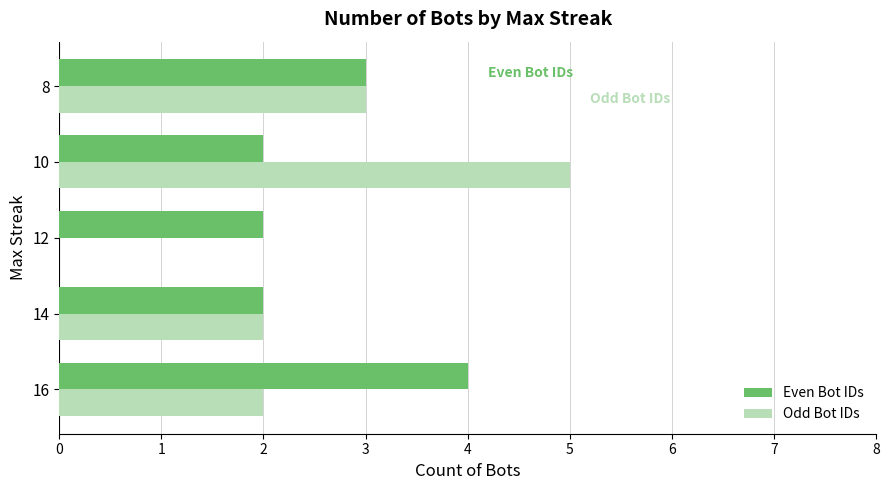

True or false: Odd Bot IDs has a value of 5 at 10.

True